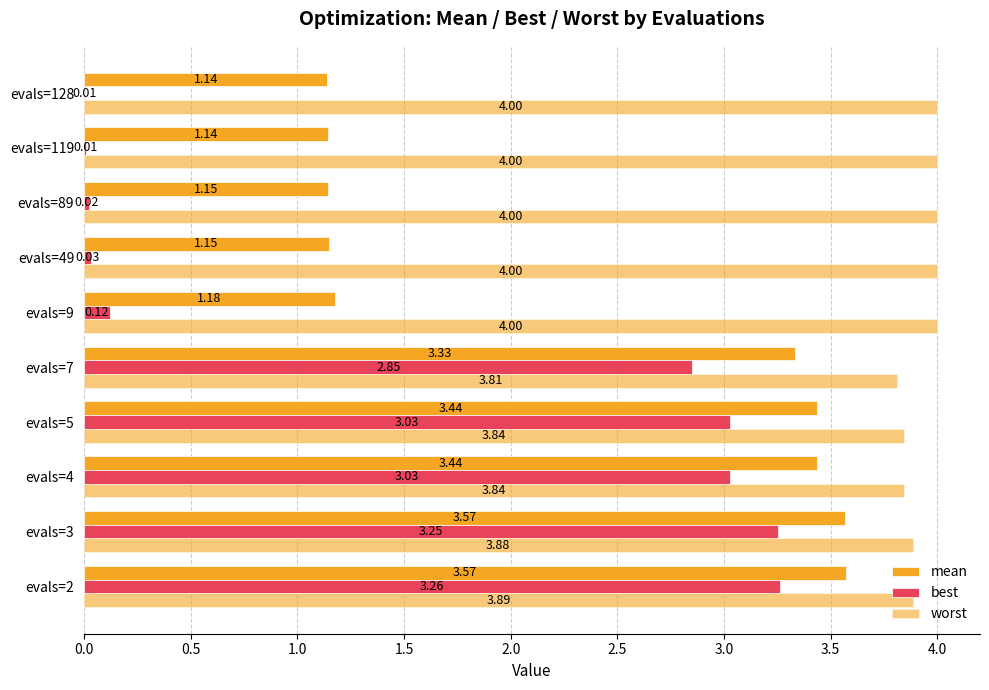

Which series has the widest spread of values?

best